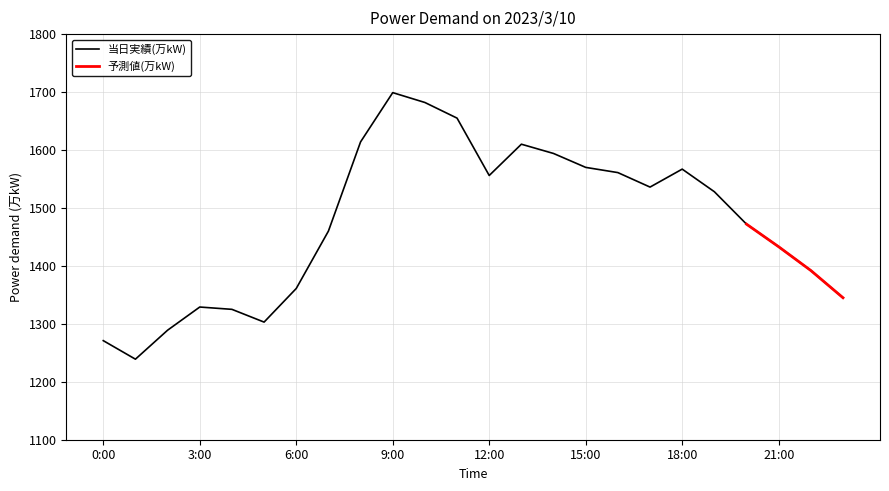

How many interior local peaks (higher than both neighbors) does the data have?

4